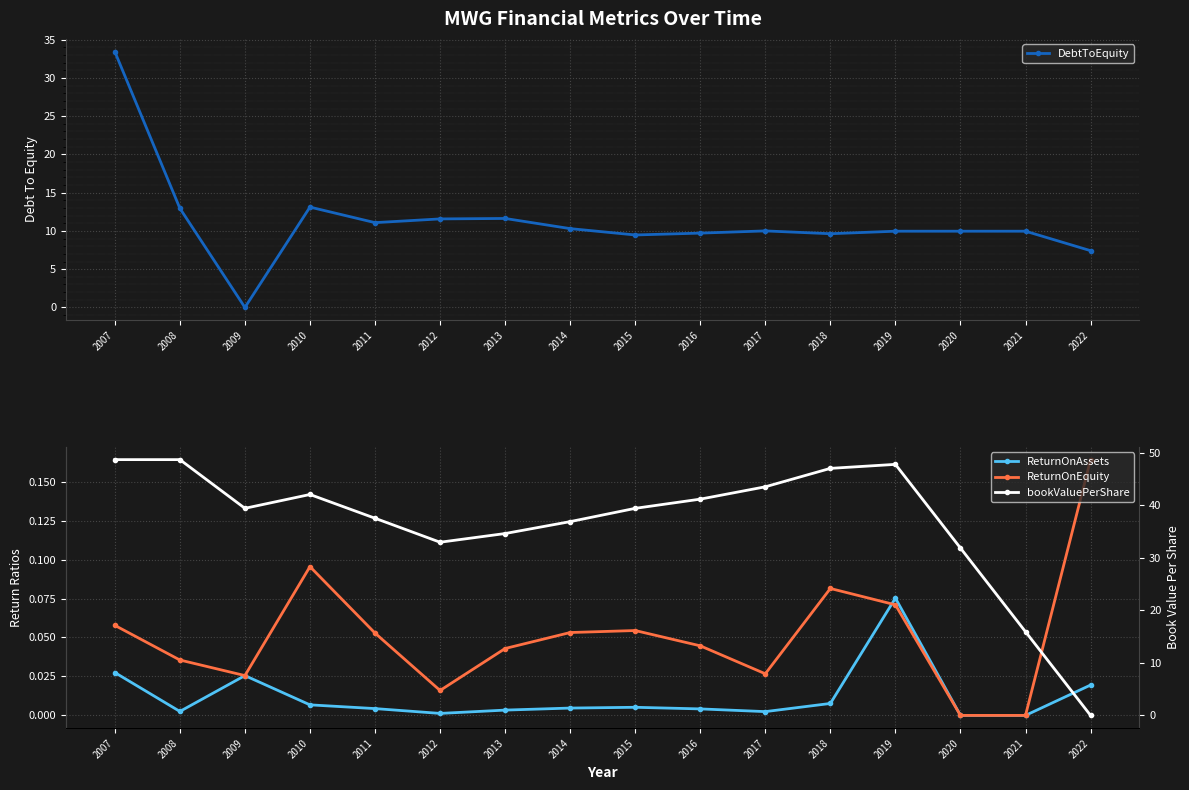

True or false: ReturnOnAssets has more than 0 points higher than both neighbors.

True